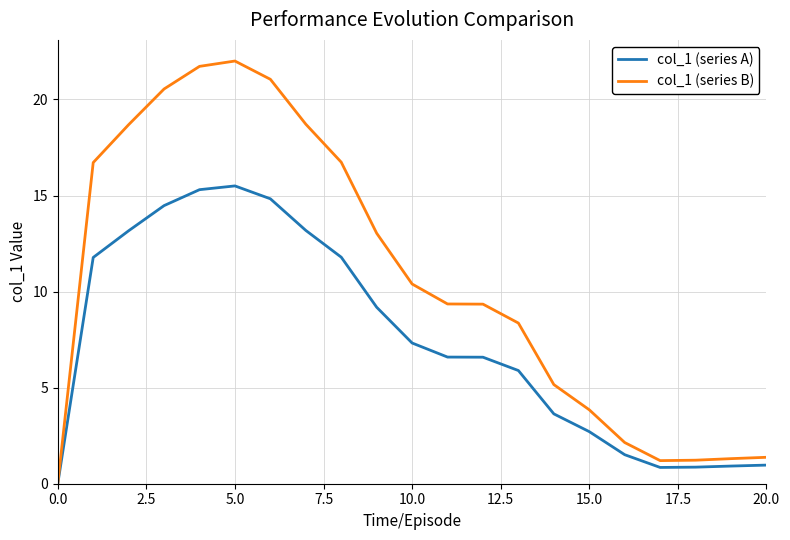

How many values in the col_1 (series B) series are below 9?

9